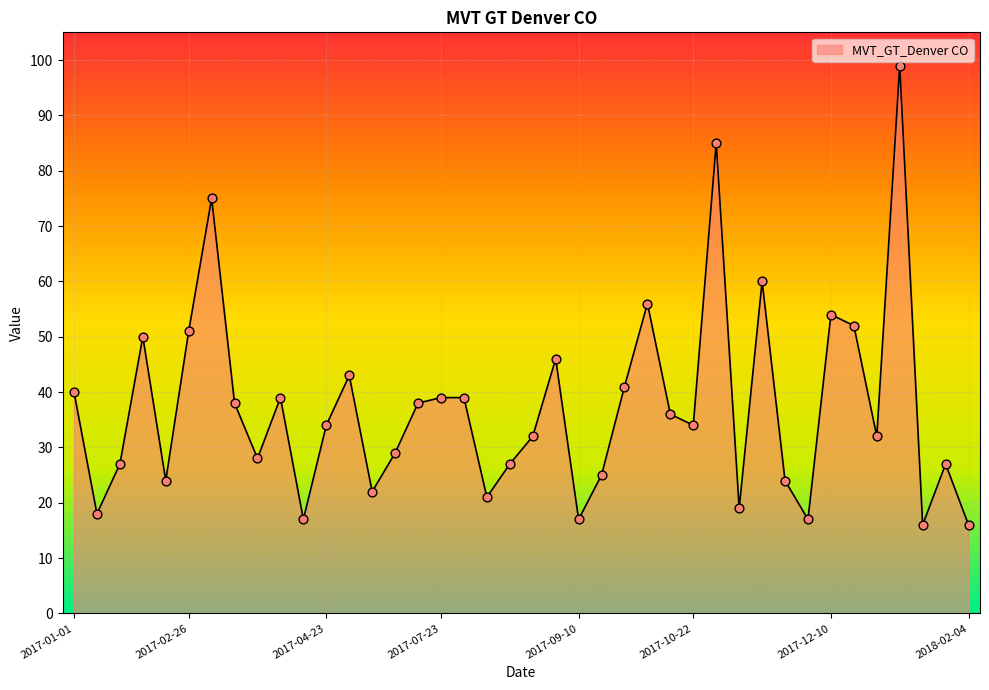

What is the difference between the maximum and minimum values?

83